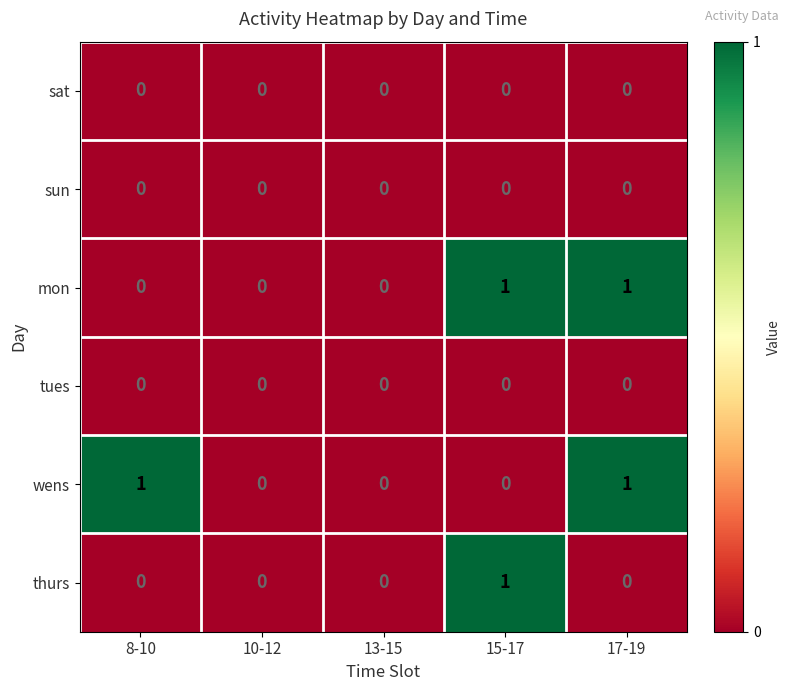

How many mon values are between 0 and 1?

5